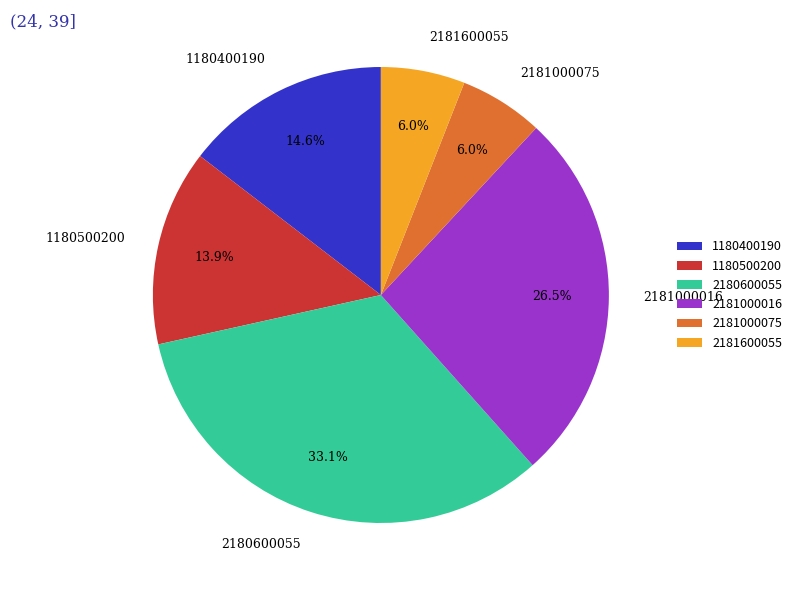

Is there a majority slice in this chart?

No